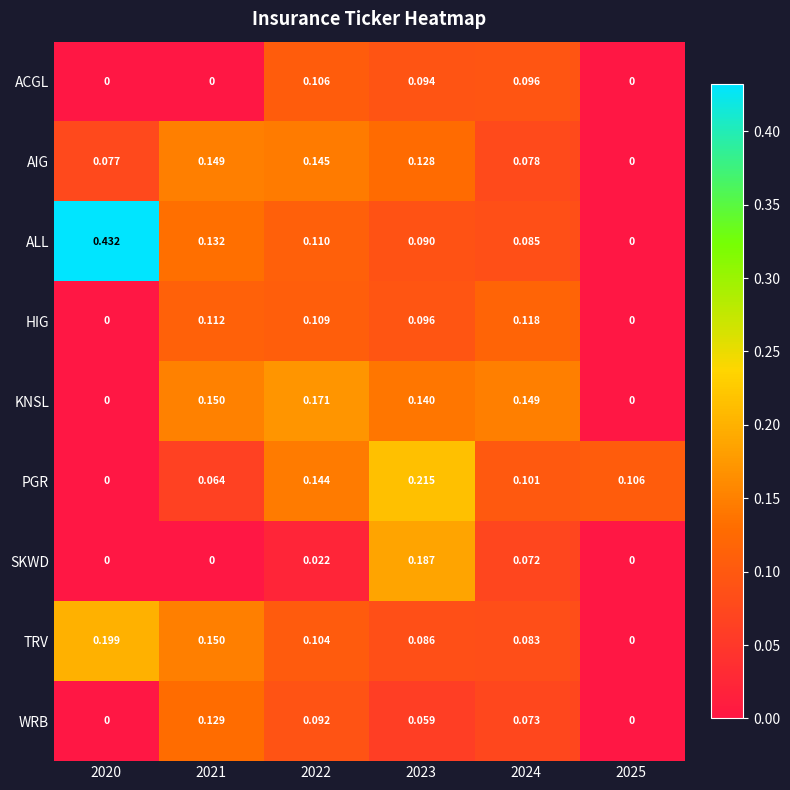

Rank the series at 2023 from lowest to highest value.

WRB, TRV, ALL, ACGL, HIG, AIG, KNSL, SKWD, PGR